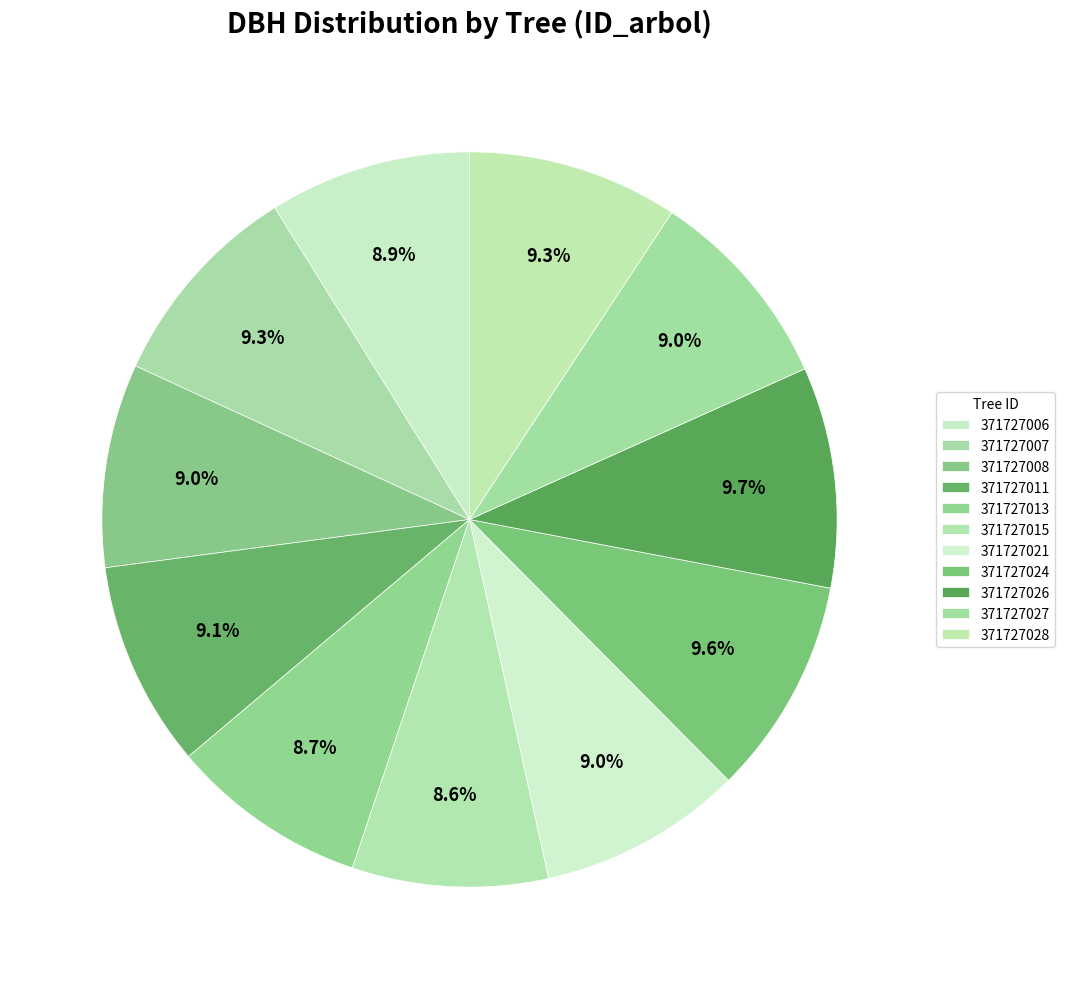

How many segments does this pie chart have?

11